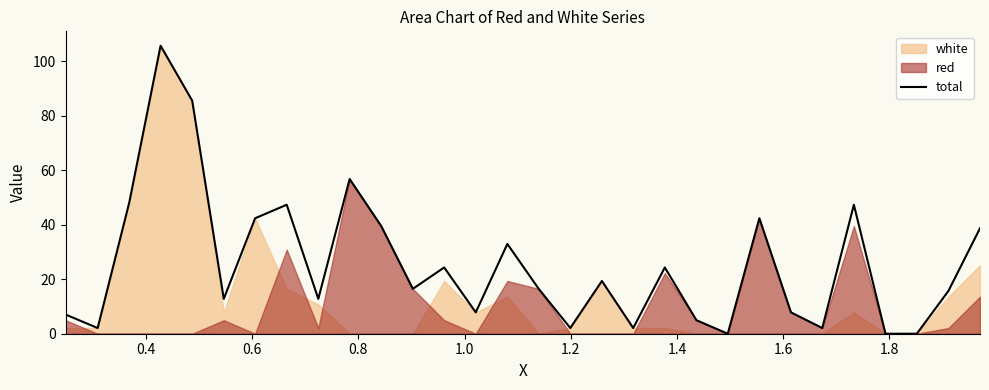

What is the highest value of the total series?

105.7